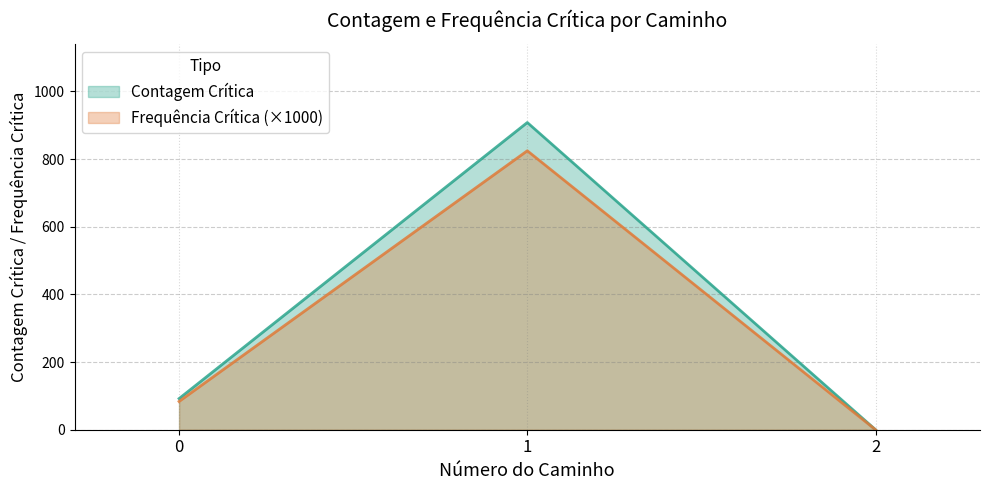

Rank the categories by Contagem Crítica value from highest to lowest.

1, 0, 2